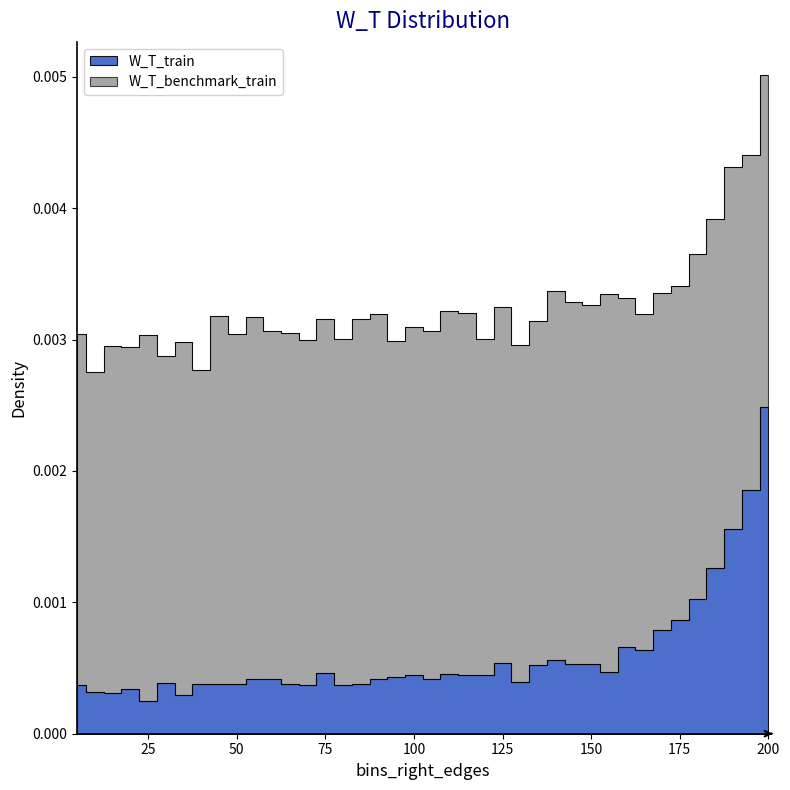

Which category has the lowest value across all series?

25